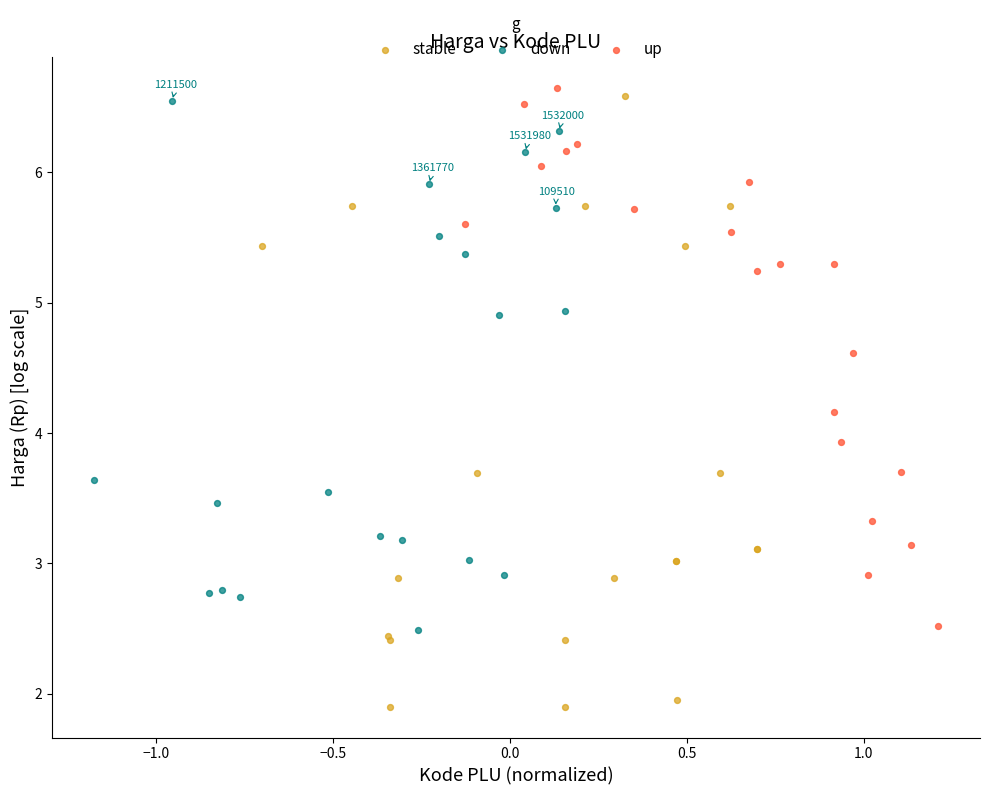

Which series contains the lowest Y value?

stable